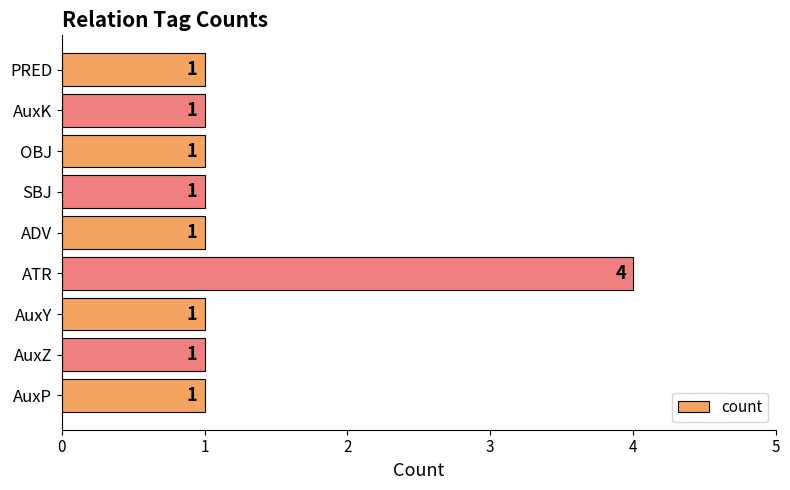

Is it true that the value at AuxP is 1?

True